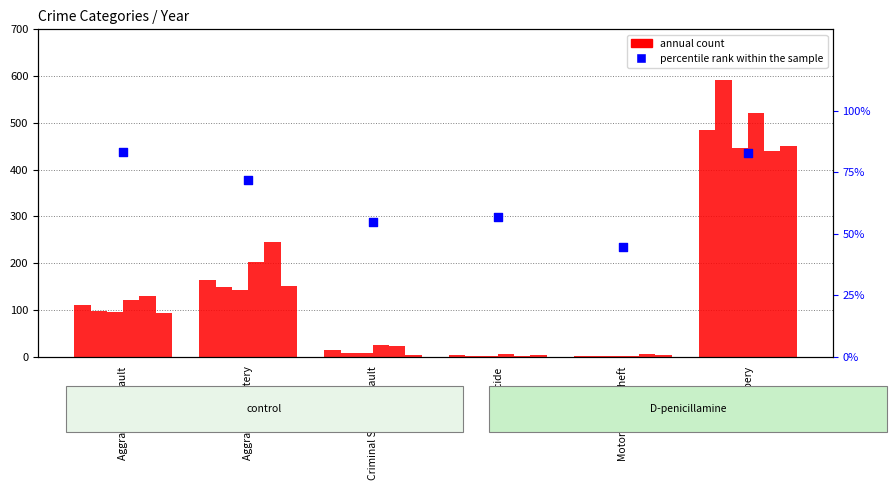

What is the ratio of the value at Aggravated Battery to the value at Aggravated Assault?

0.9